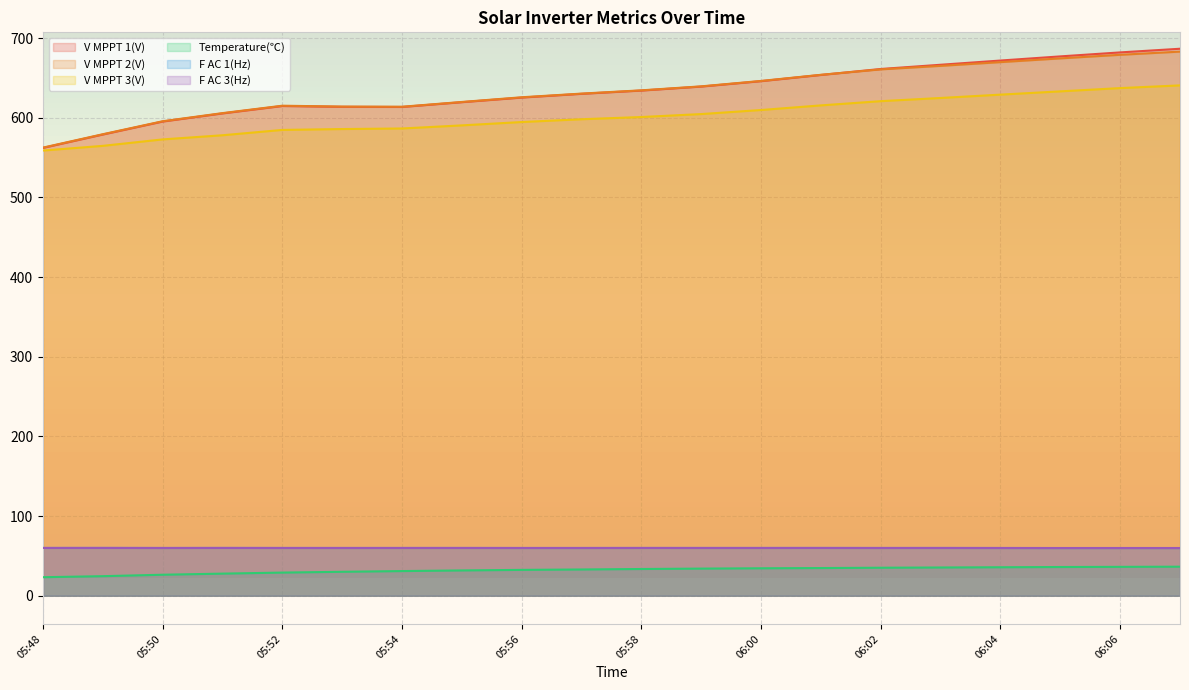

True or false: F AC 1(Hz) and V MPPT 3(V) intersect in this chart.

False